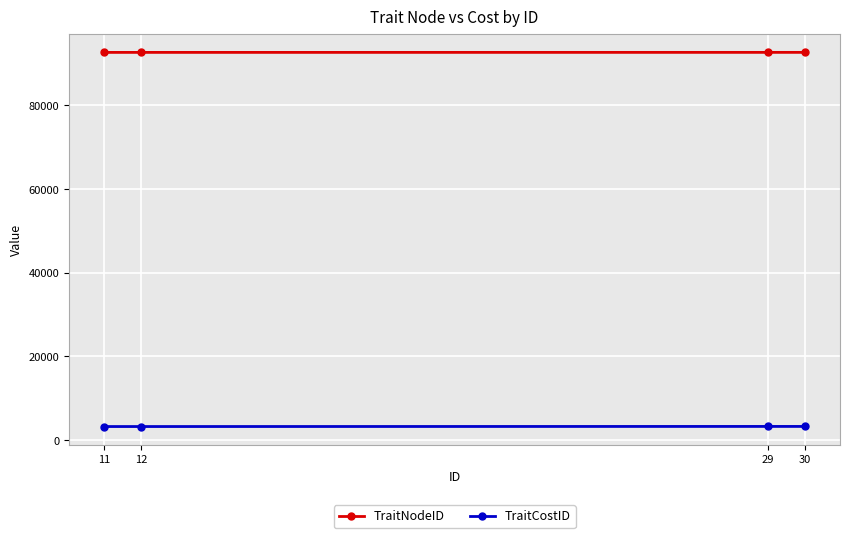

True or false: TraitCostID and TraitNodeID cross at least once.

False